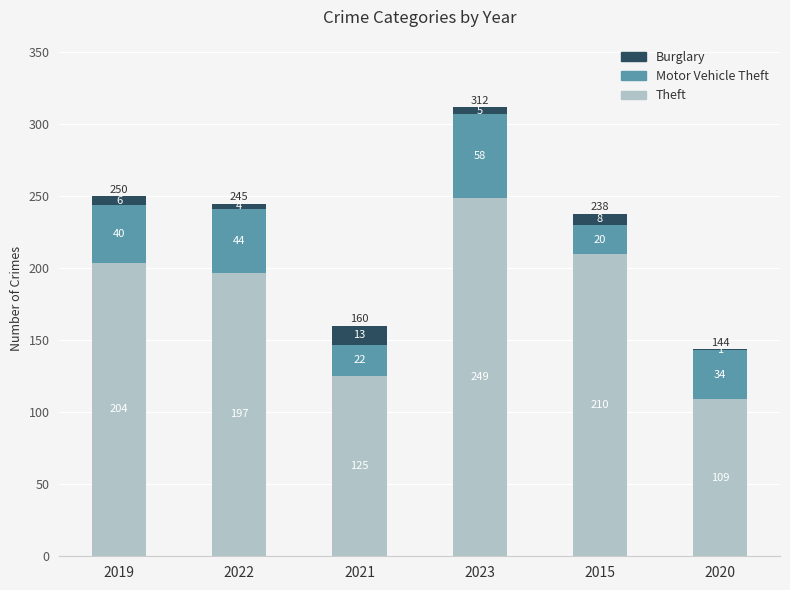

At which label does Theft reach its peak?

2023